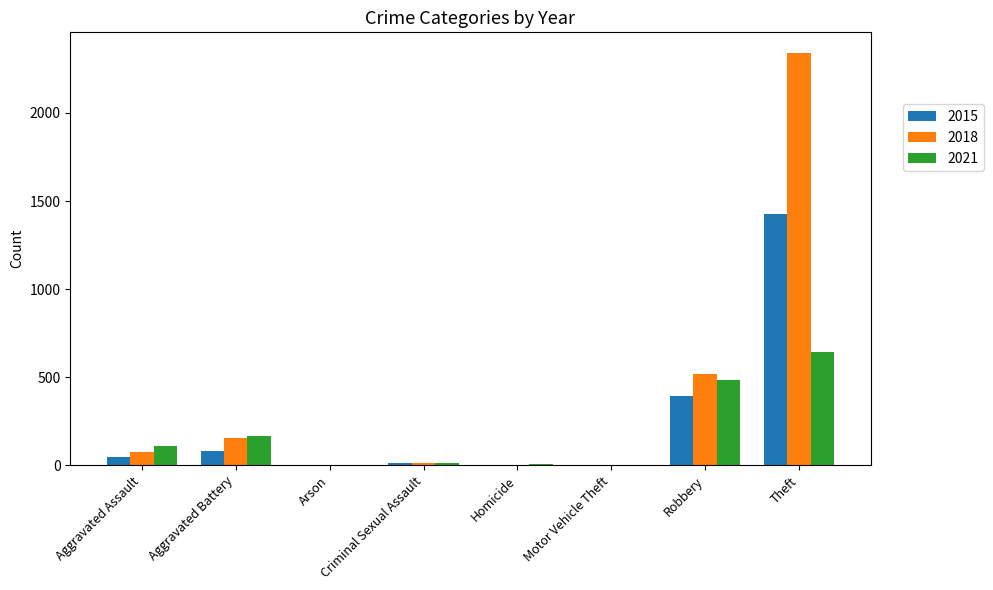

Which series has the largest range (max minus min)?

2018